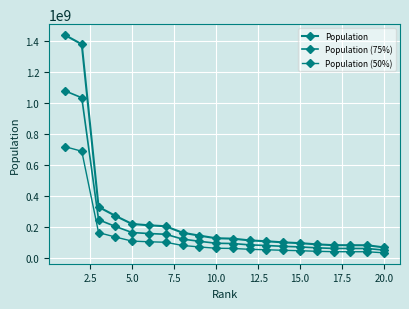

Which series has the widest spread of values?

Population